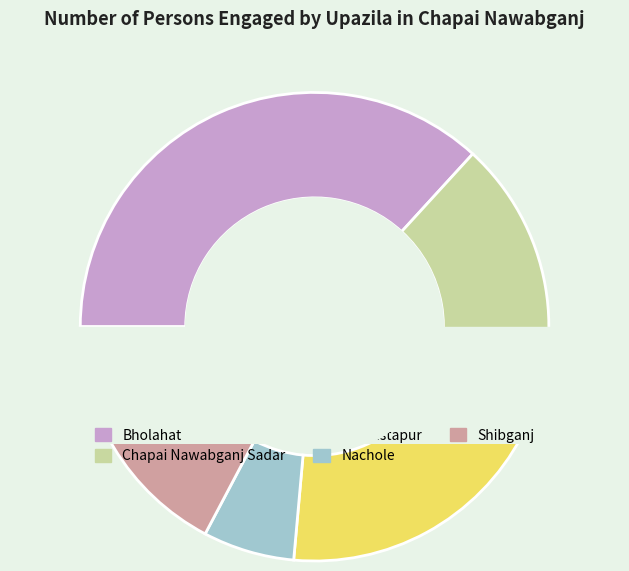

Do Shibganj and Chapai Nawabganj Sadar together represent more than half of the pie?

No